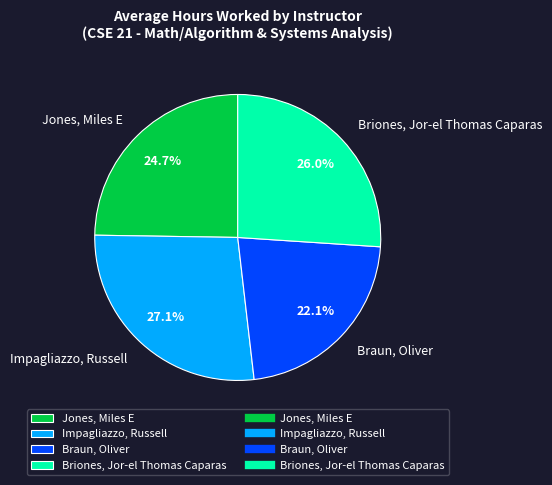

To the nearest percent, what is the difference between the Impagliazzo, Russell and Jones, Miles E slice percentages?

2%